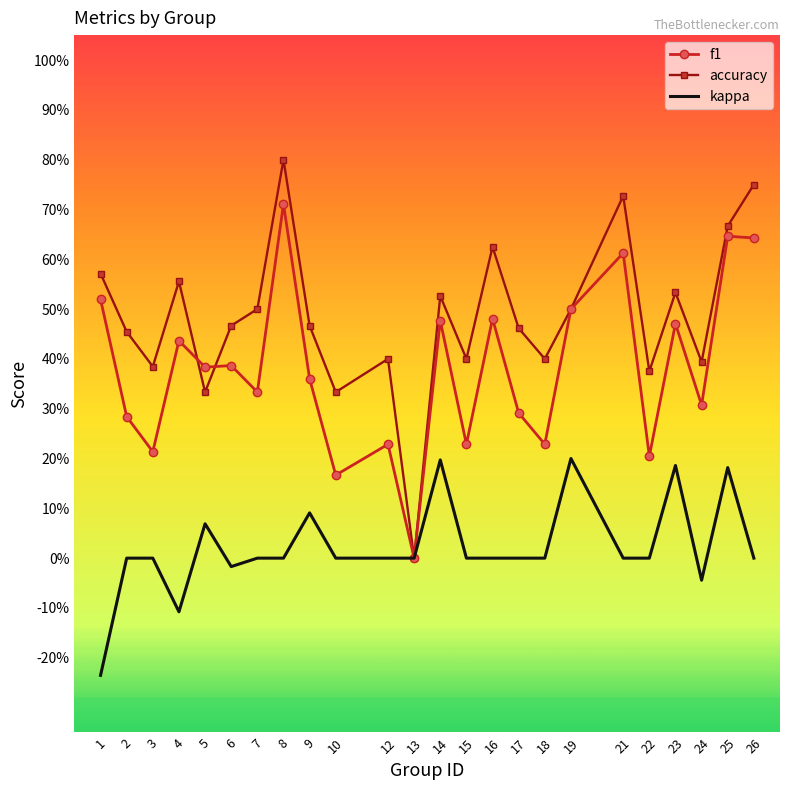

What are all the series names shown in the legend?

f1, accuracy, kappa